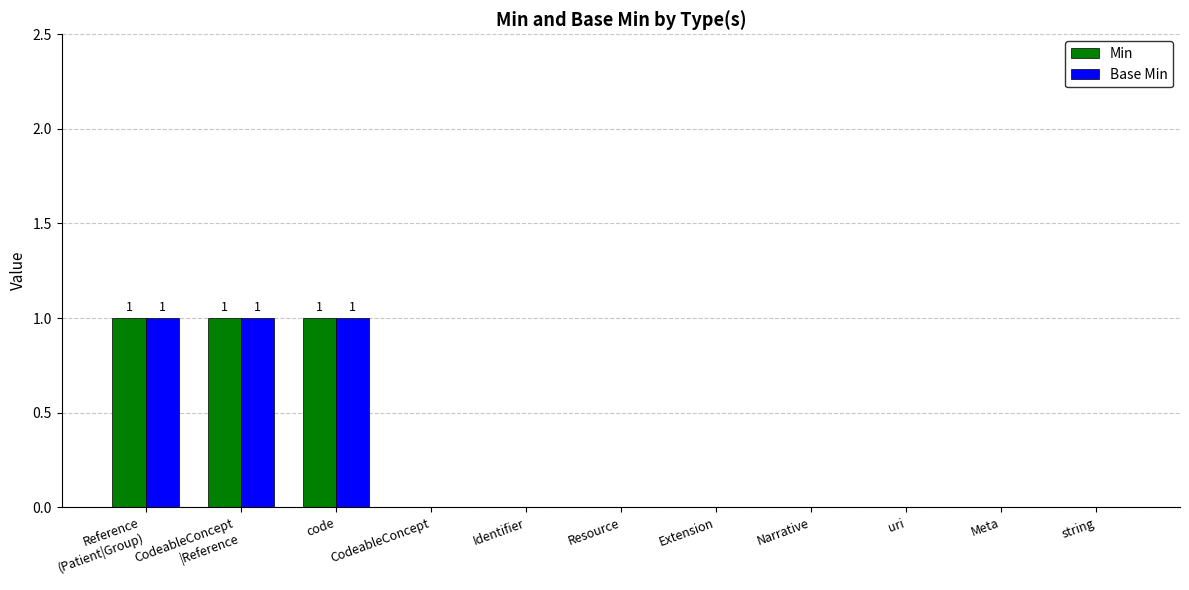

Does the chart contain stacked bars?

No